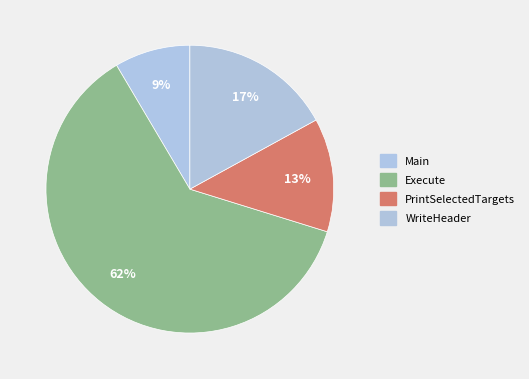

To the nearest percent, what is the combined percentage of Main and PrintSelectedTargets?

21%